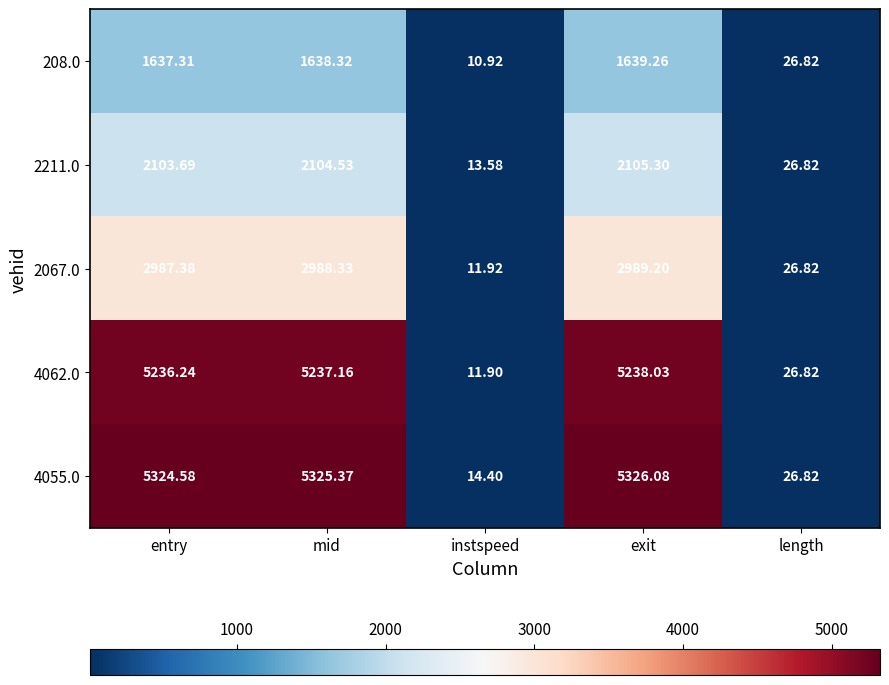

At which category does the chart reach its peak across all series?

exit